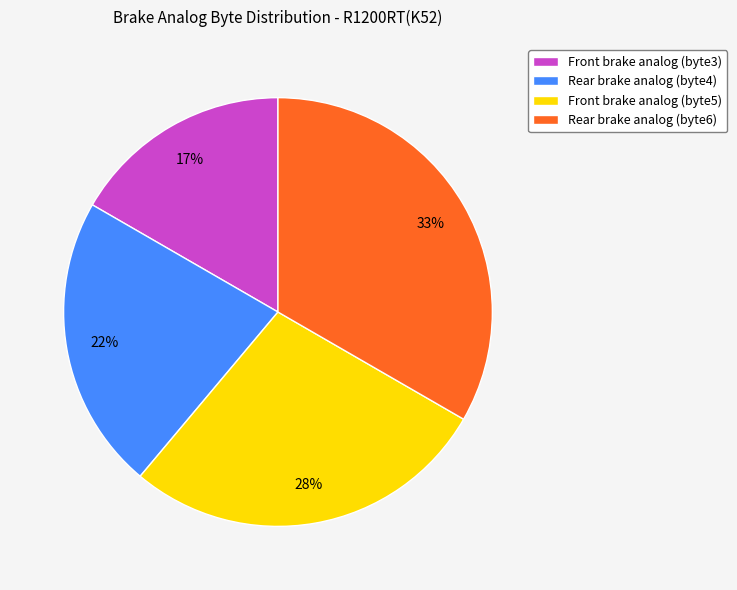

How many segments does this pie chart have?

4